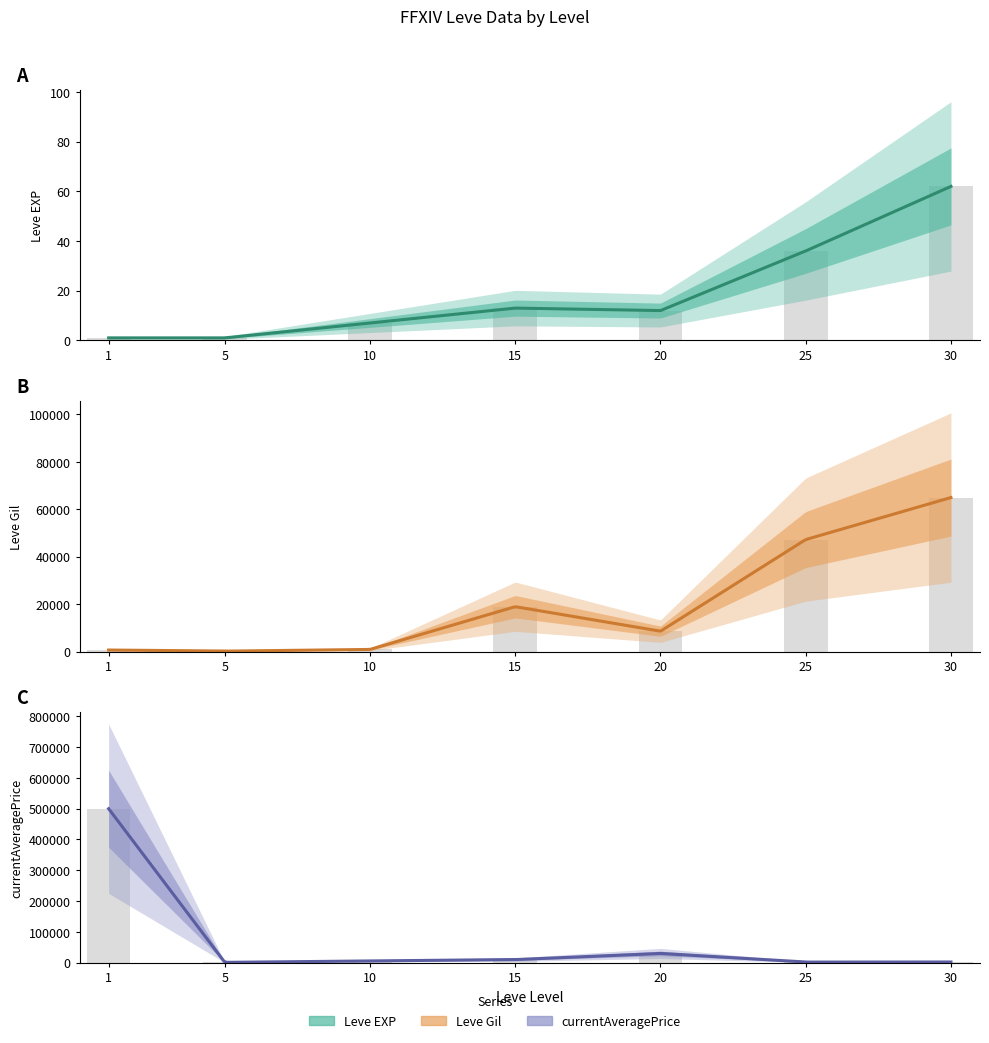

How many bars are there in total?

21